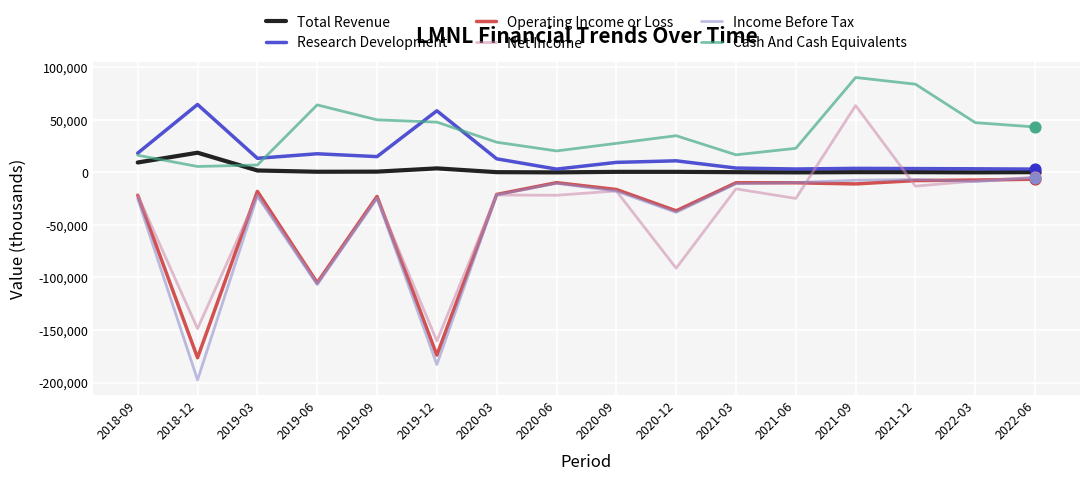

At which category is the sum across all series the highest?

2021-09